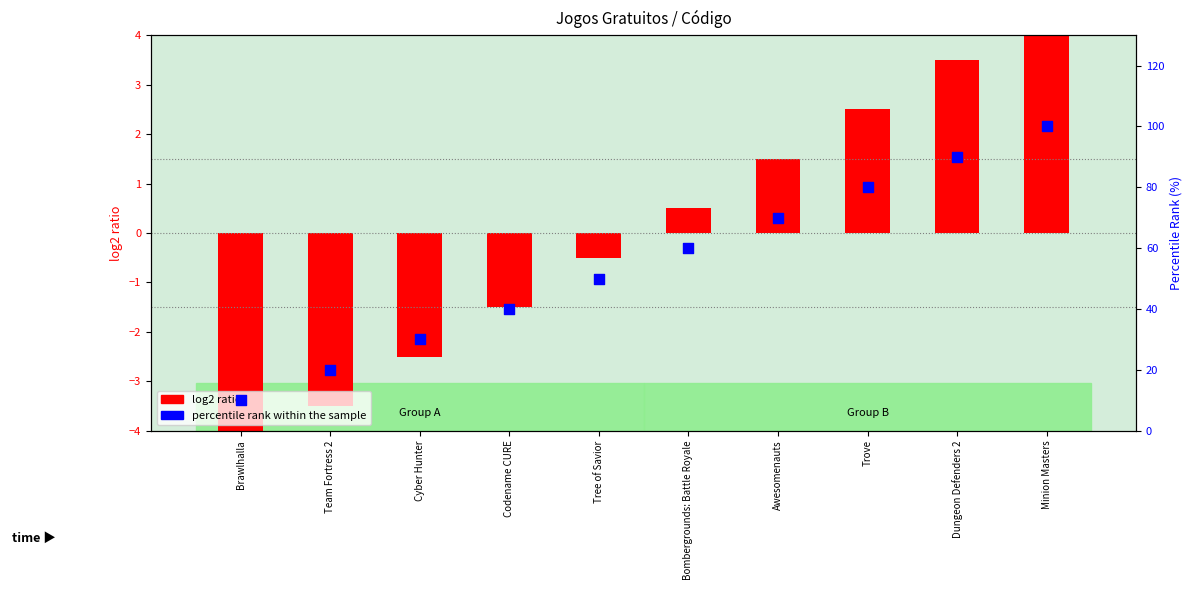

What are all the series names shown in the legend?

log2 ratio, percentile rank within the sample